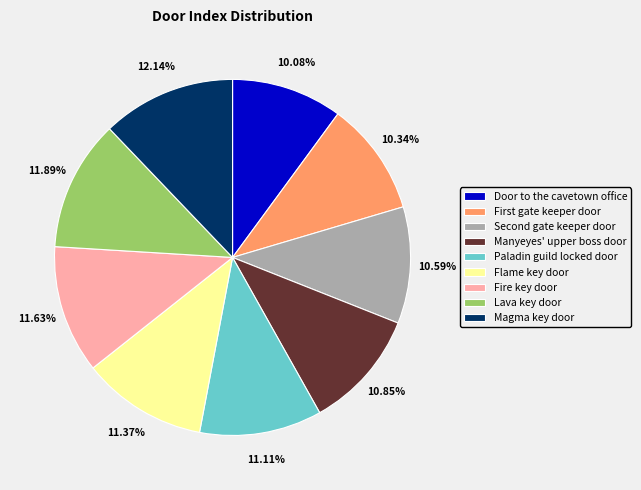

Does Fire key door account for over 50% of the chart?

No